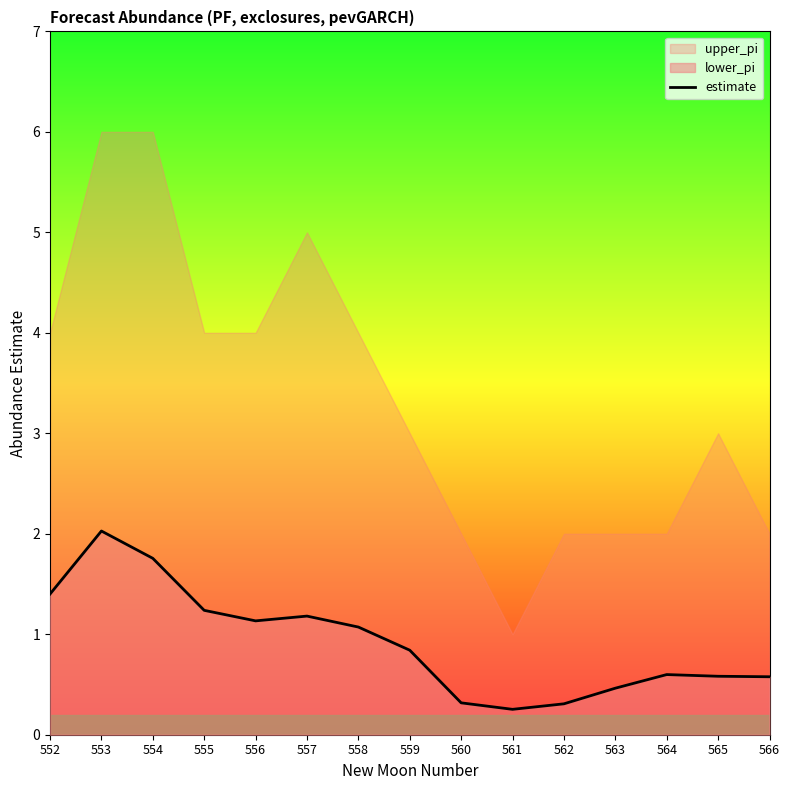

True or false: the data shows 0.9 at 552.

False